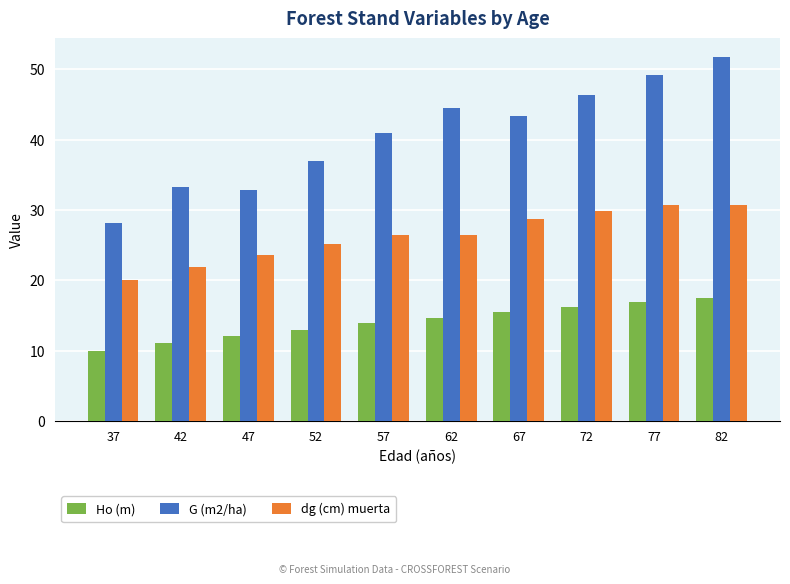

How many bars are there in total?

30